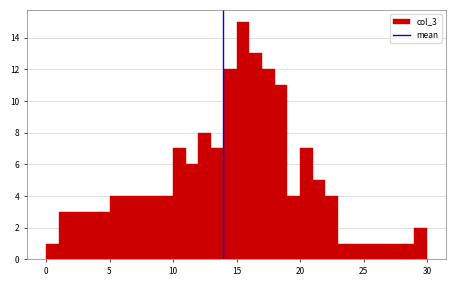

Read against the x-axis, roughly where is the centre of the tallest bar?

15.5